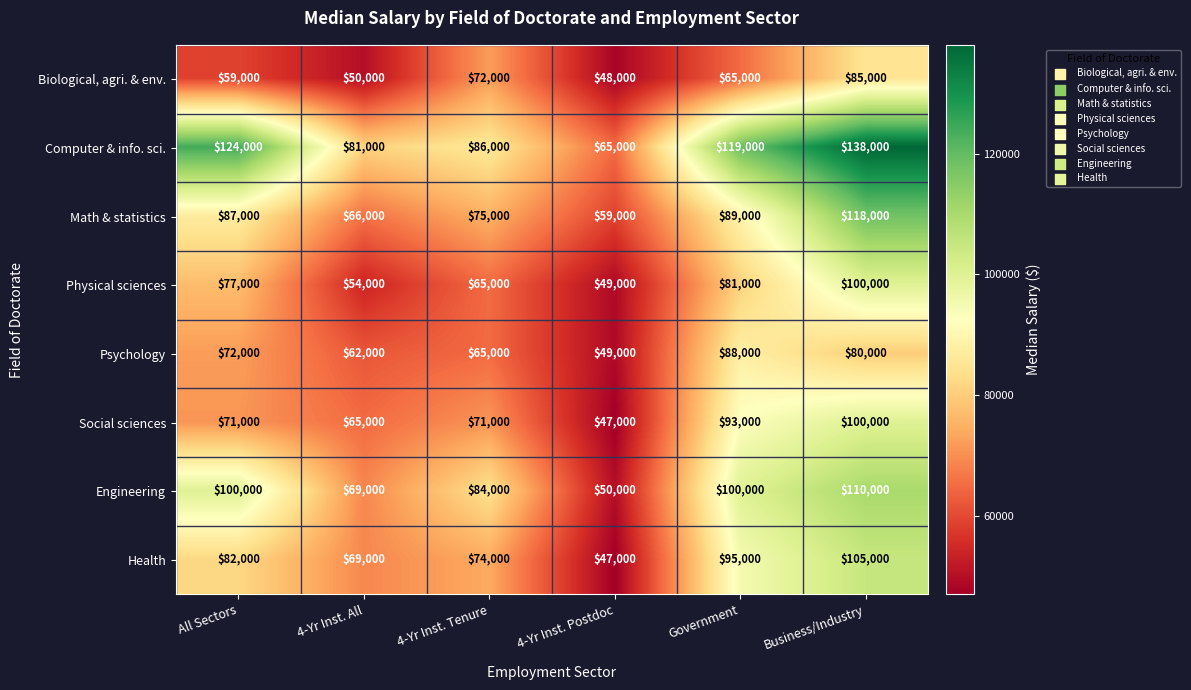

Which series has the widest spread of values?

Computer & info. sci.